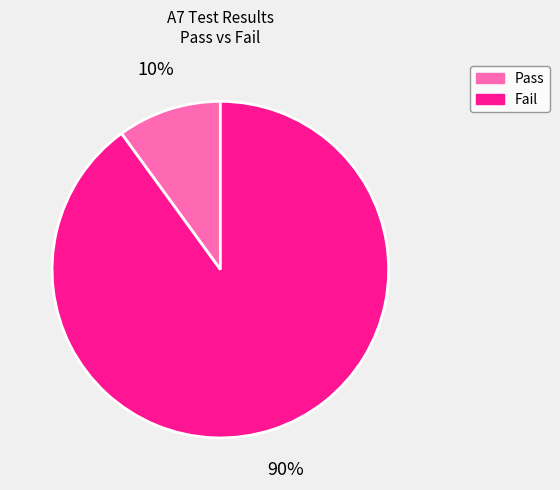

Which slice is the smallest?

Pass